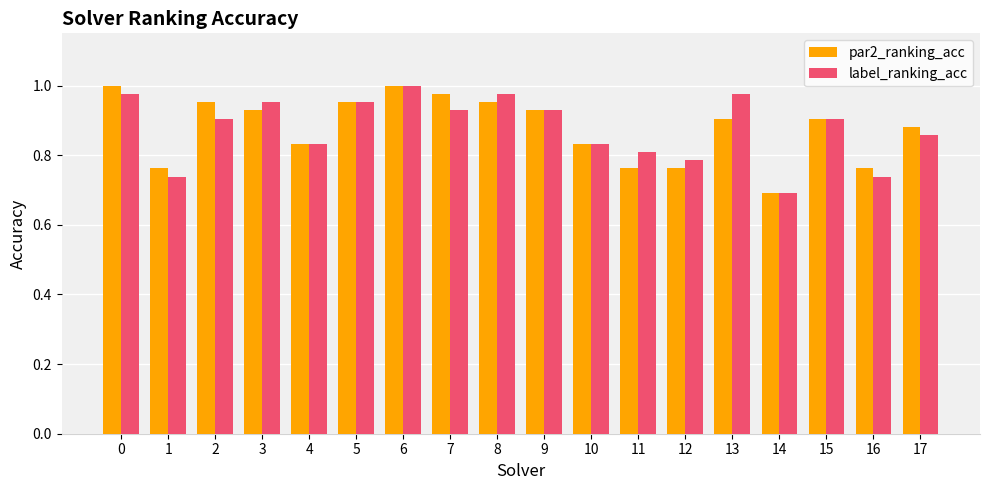

At how many categories does at least one series exceed 0?

18